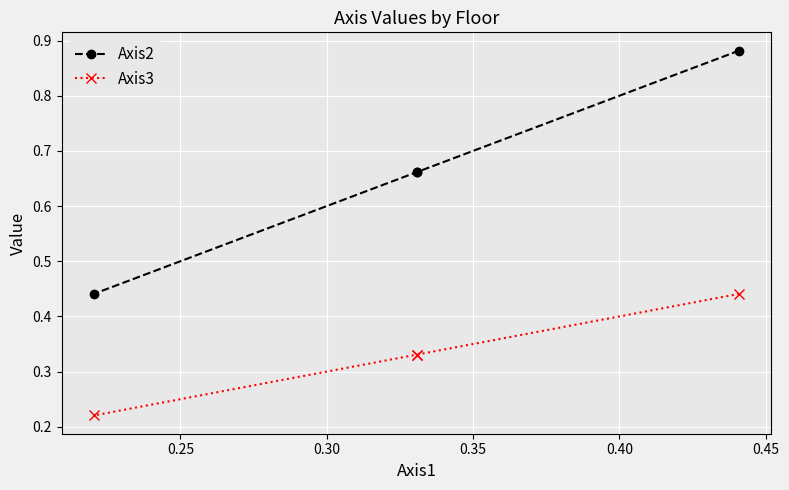

List the series in order of their peak value, highest first.

Axis2, Axis3